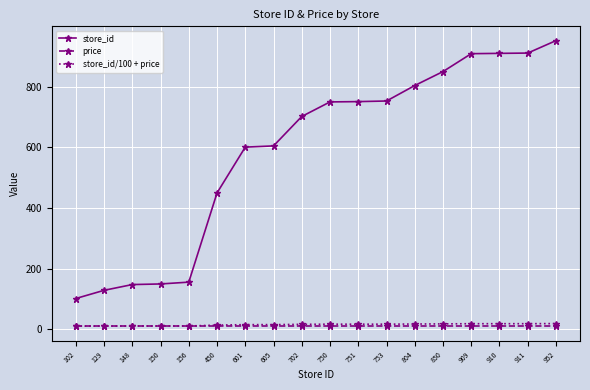

Read the store_id value at 102.

102.0